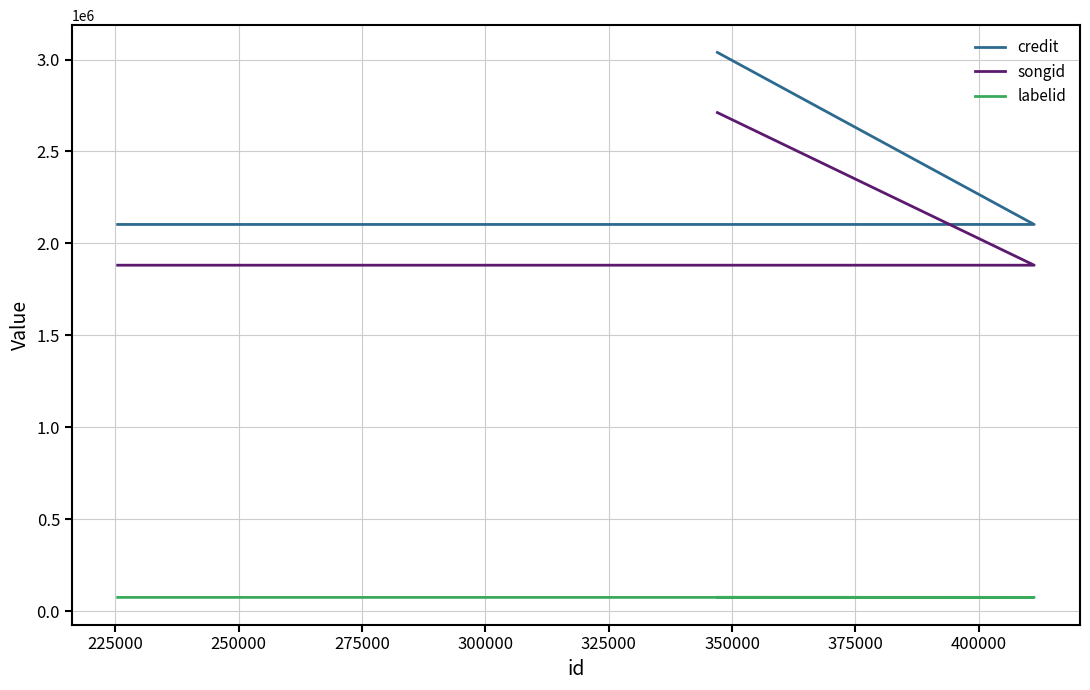

The value of songid at 250000 is 4339357. True or false?

False